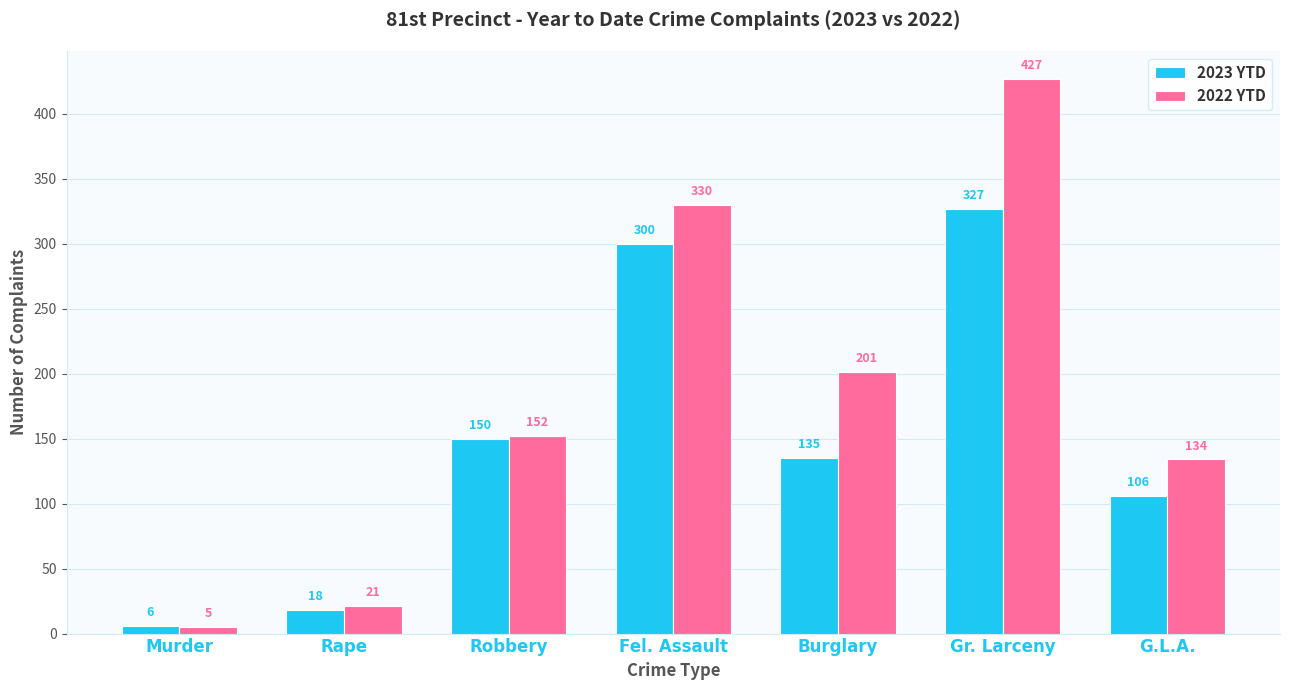

What is the value of the 2023 YTD bar at the 7th from the left?

106